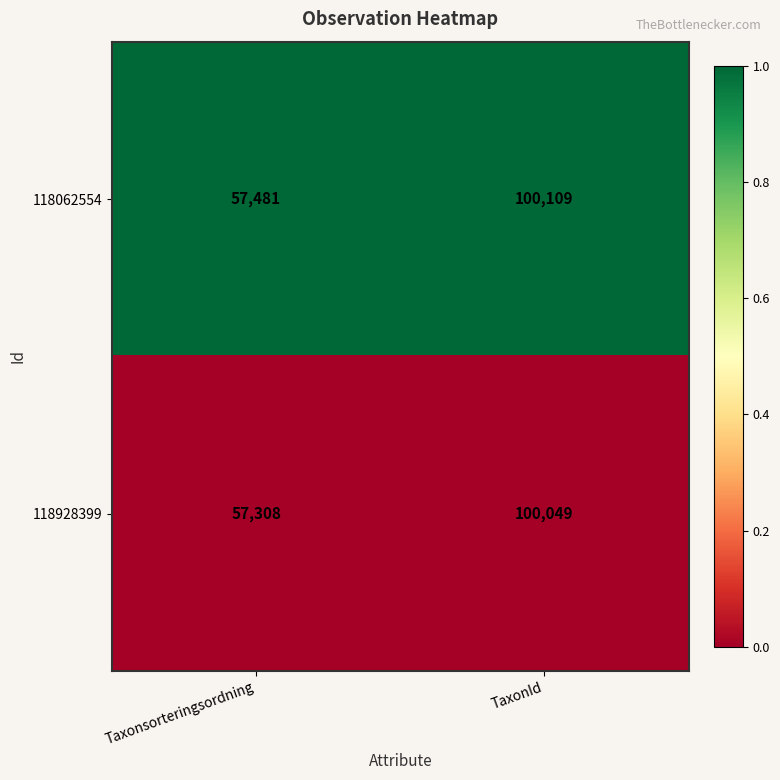

What is the difference between the 118062554 values at Taxonsorteringsordning and TaxonId?

42628